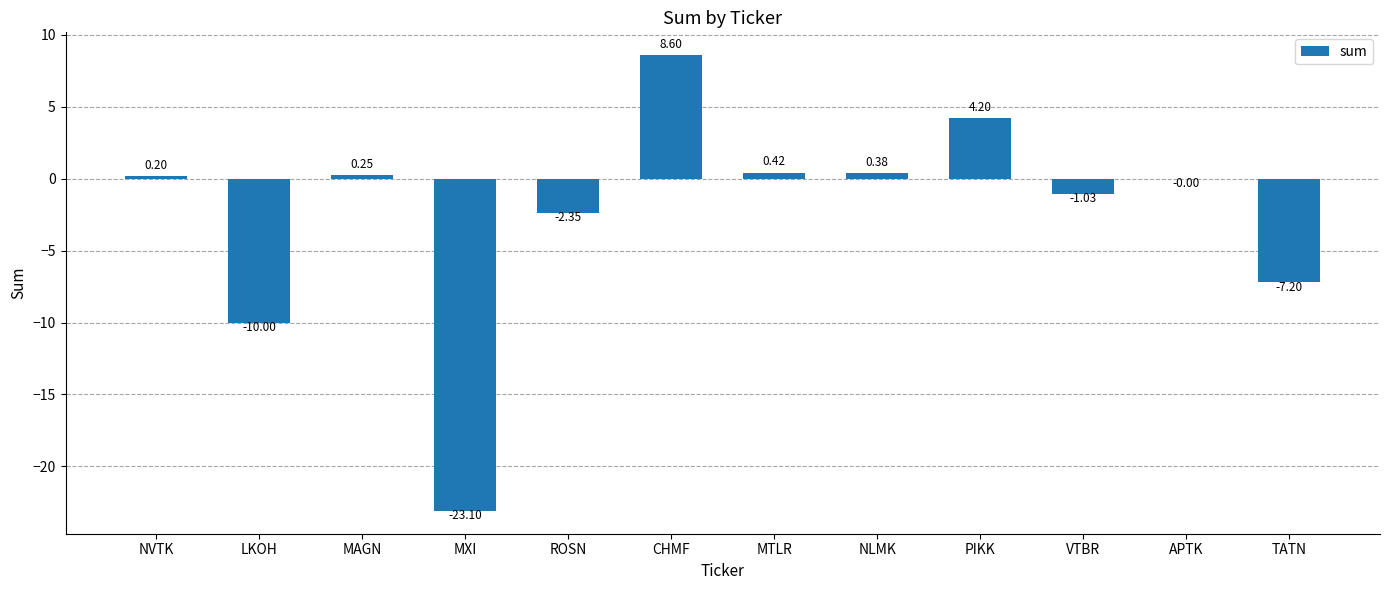

Is it true that the value at MAGN is 0.2?

True